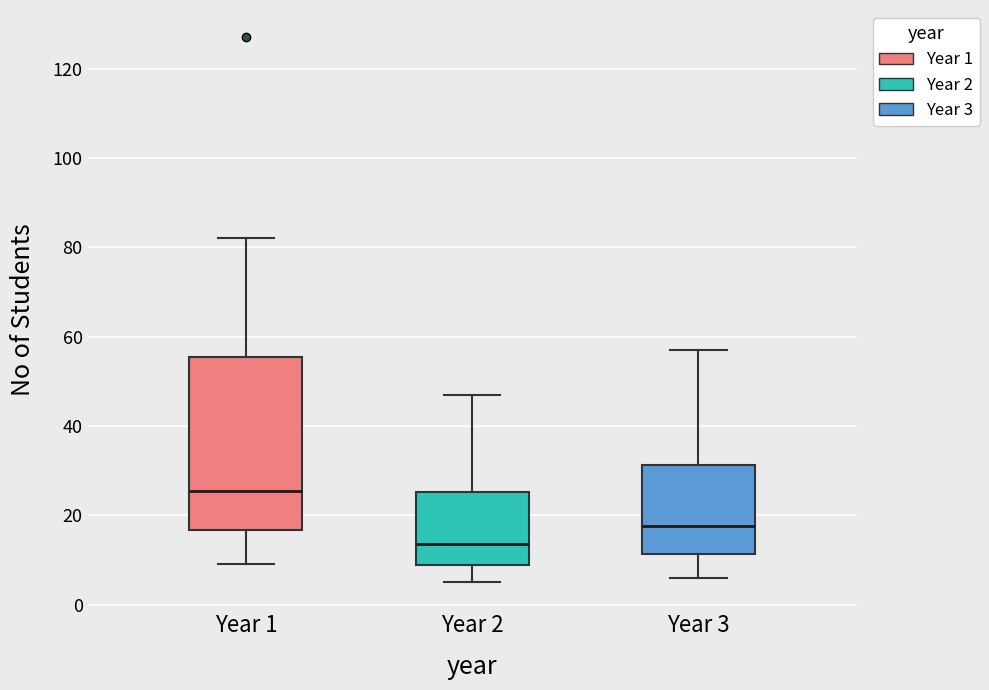

Reading left to right, transcribe this box plot: for each box, give where its median line is, the range the box spans, and where its two whiskers end, as read against the y-axis. The values are not printed on the chart, so give them approximately, as read against the axis.

Year 1: median 26, box 16 to 56, whiskers 10 to 82
Year 2: median 14, box 8 to 26, whiskers 6 to 48
Year 3: median 18, box 12 to 32, whiskers 6 to 58